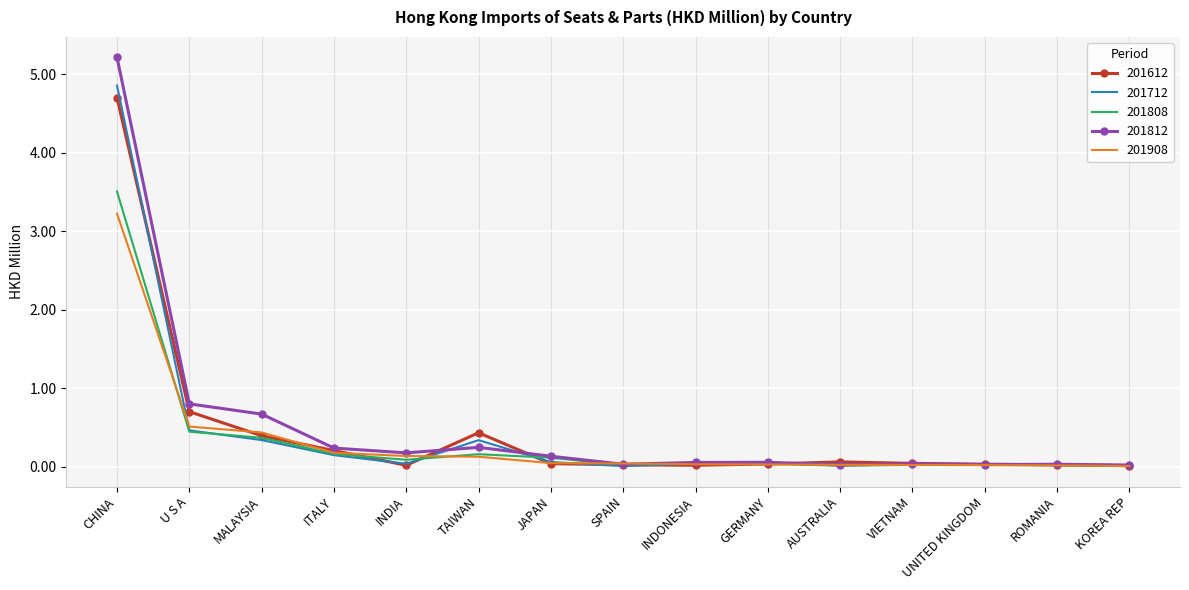

At which category does 201712 reach its first local valley?

INDIA